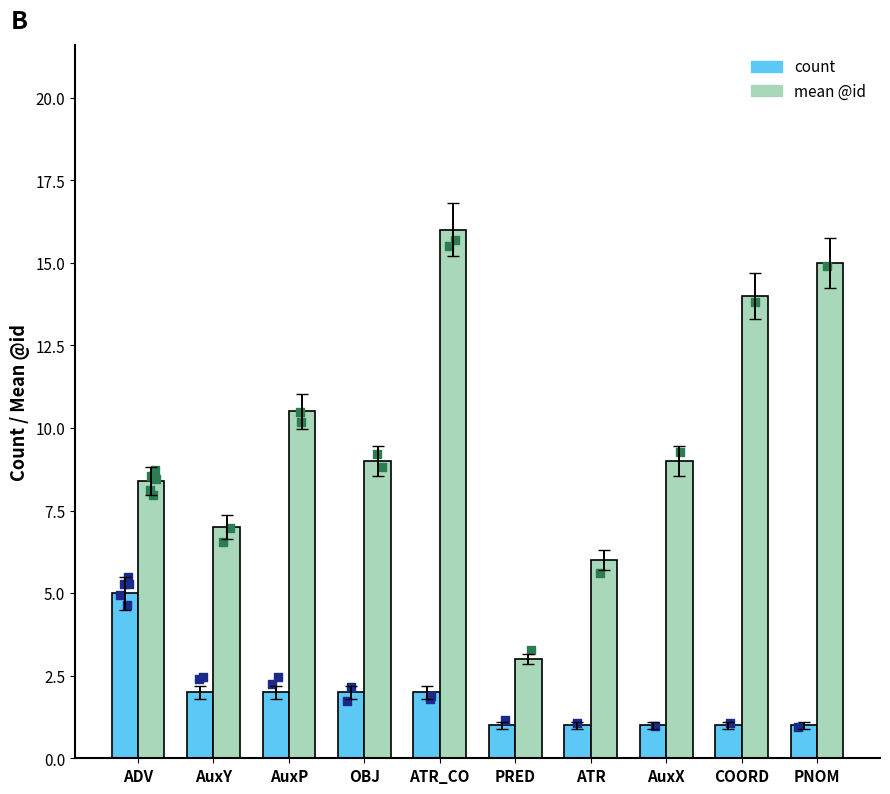

Which series contains the highest Y value?

mean @id